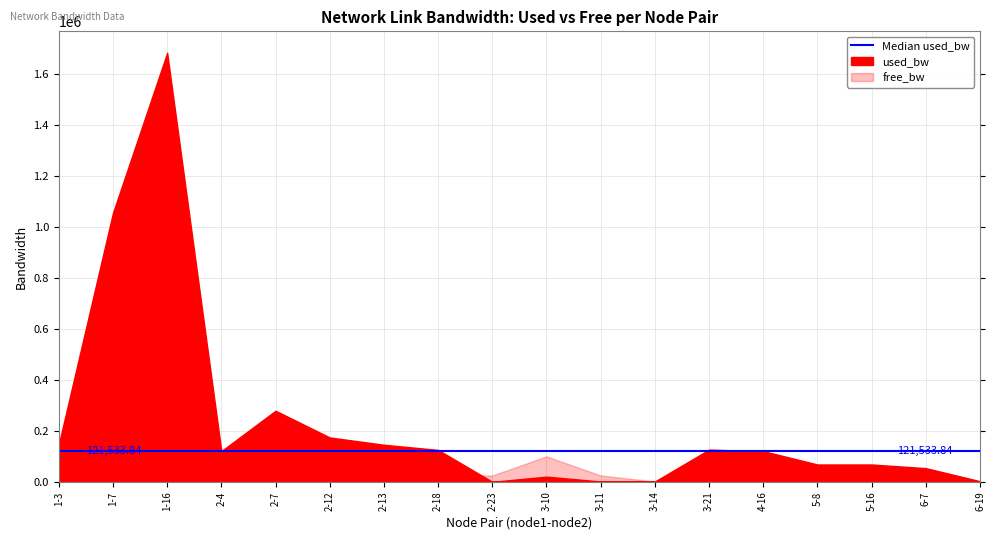

How many interior local peaks does the used_bw series have?

4